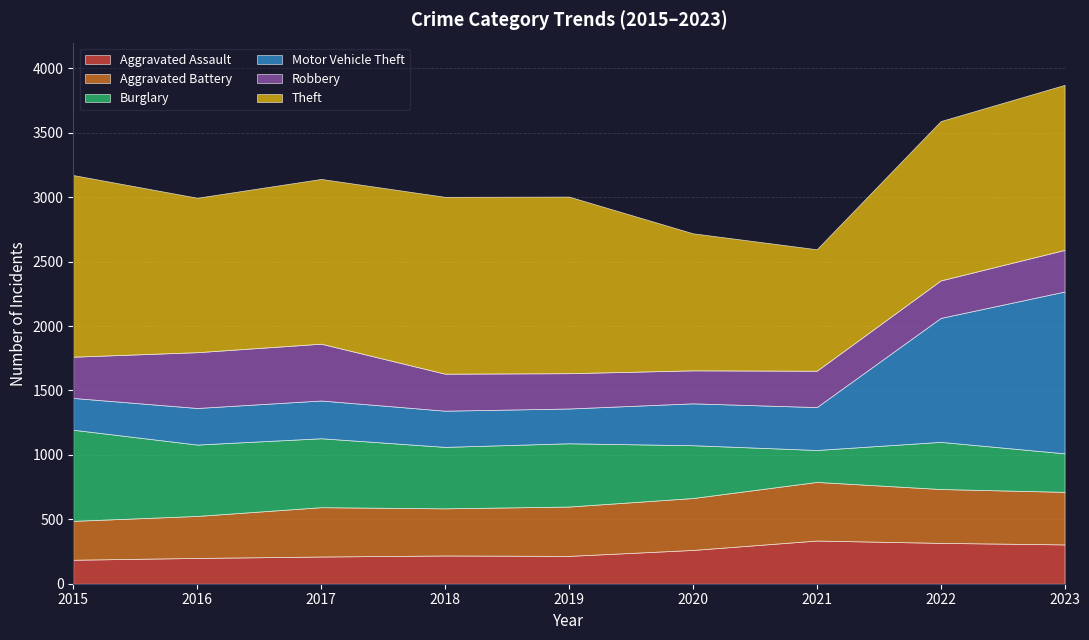

Does the chart display data point markers on the line(s)?

No